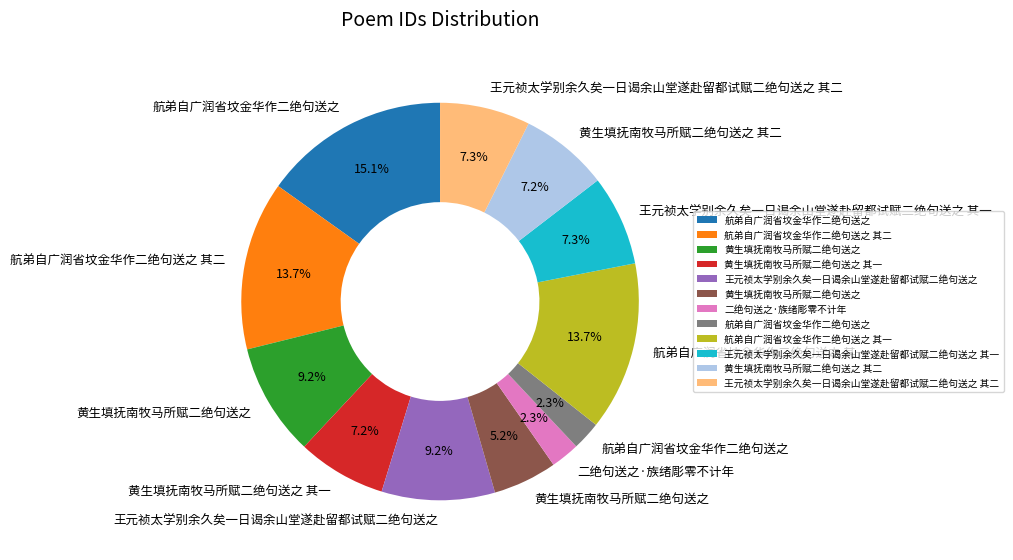

Is there any slice that represents more than half of the pie?

No